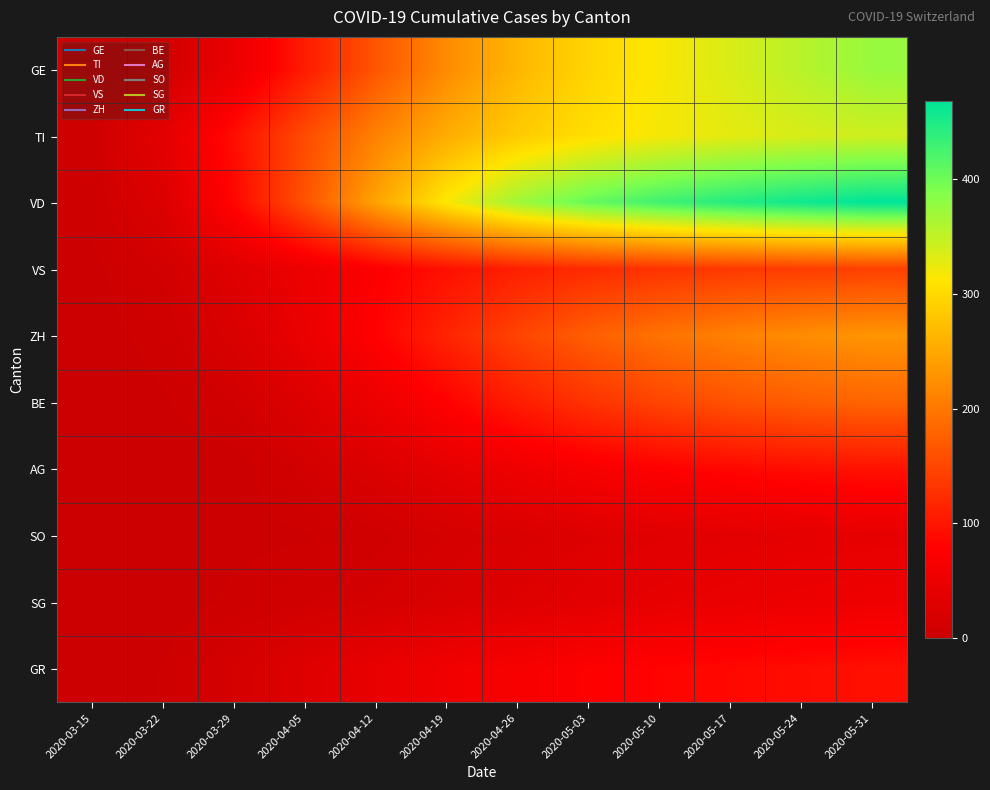

At which category is the sum across all series the highest?

2020-05-31